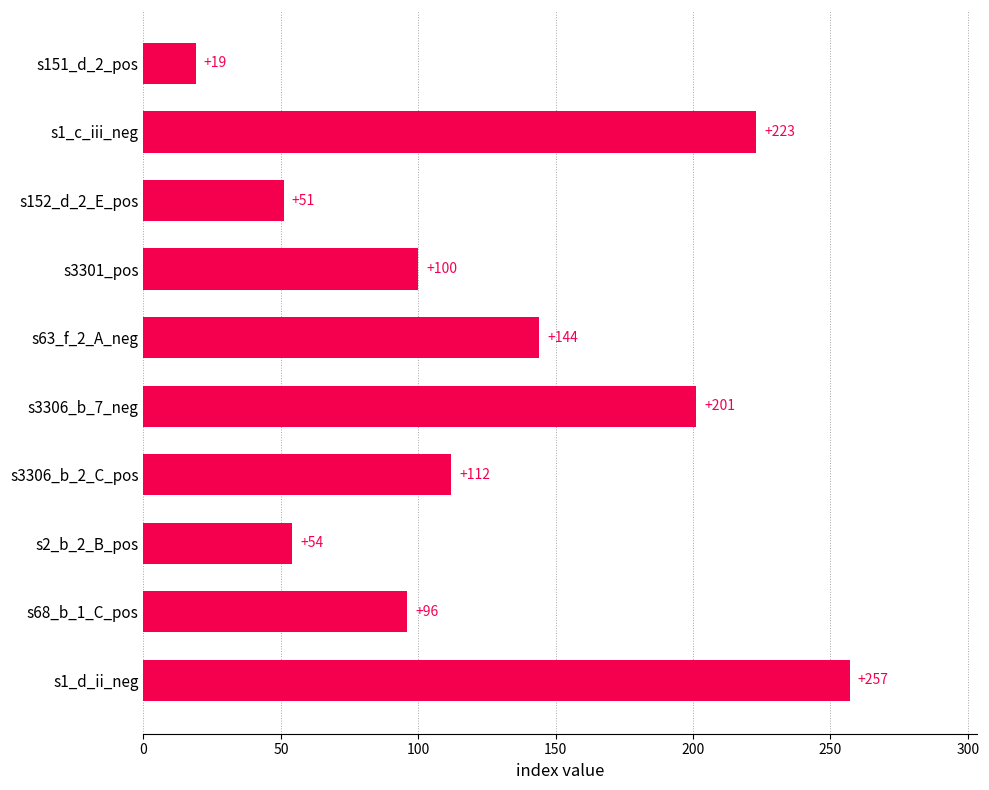

Reading bottom to top, what are all the values shown in this chart?

257	96	54	112	201	144	100	51	223	19